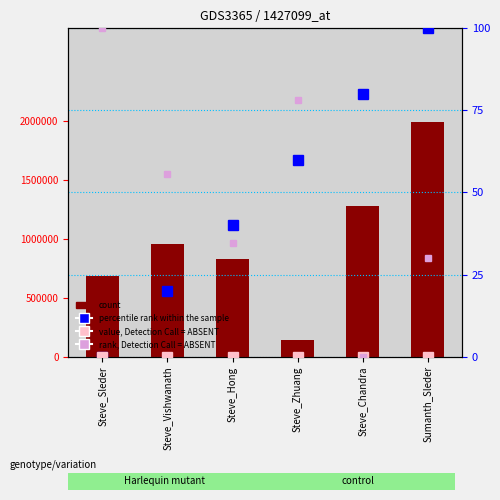

What is the label of the 6th bar from the right?

Steve_Sleder